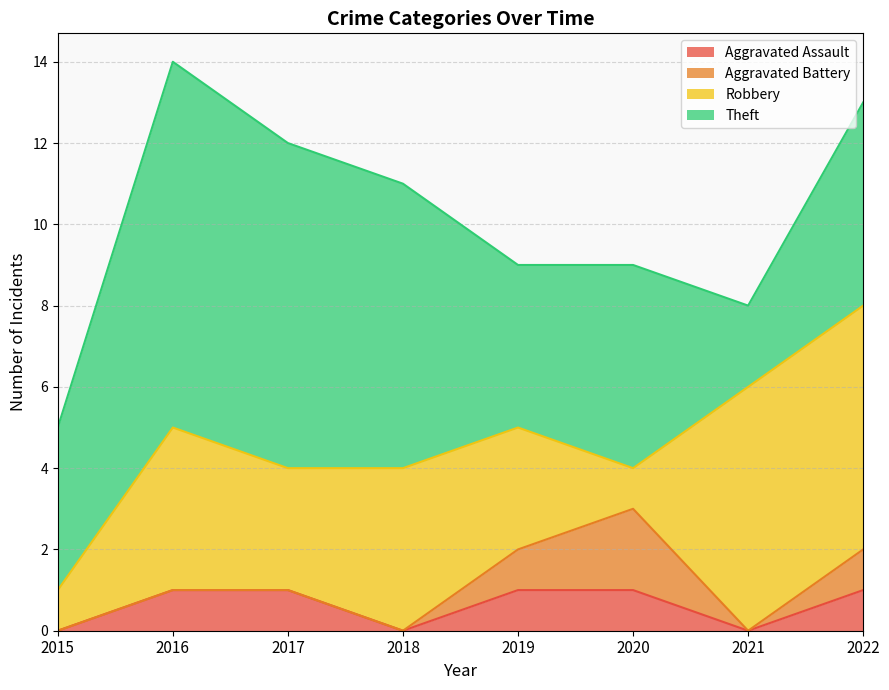

List the series in order of their peak value, lowest first.

Aggravated Assault, Aggravated Battery, Robbery, Theft